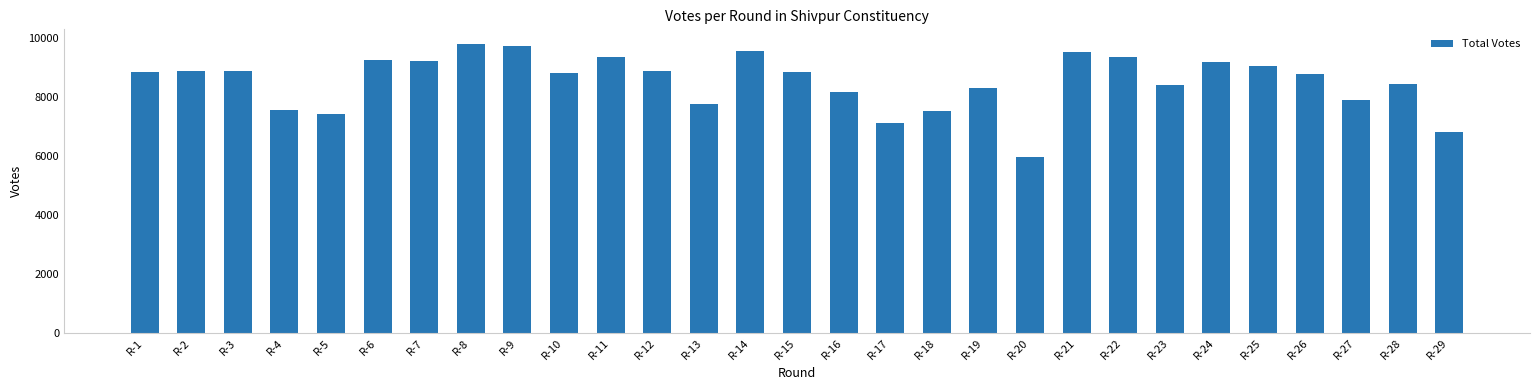

What is the value of the 12th bar from the left?

8863